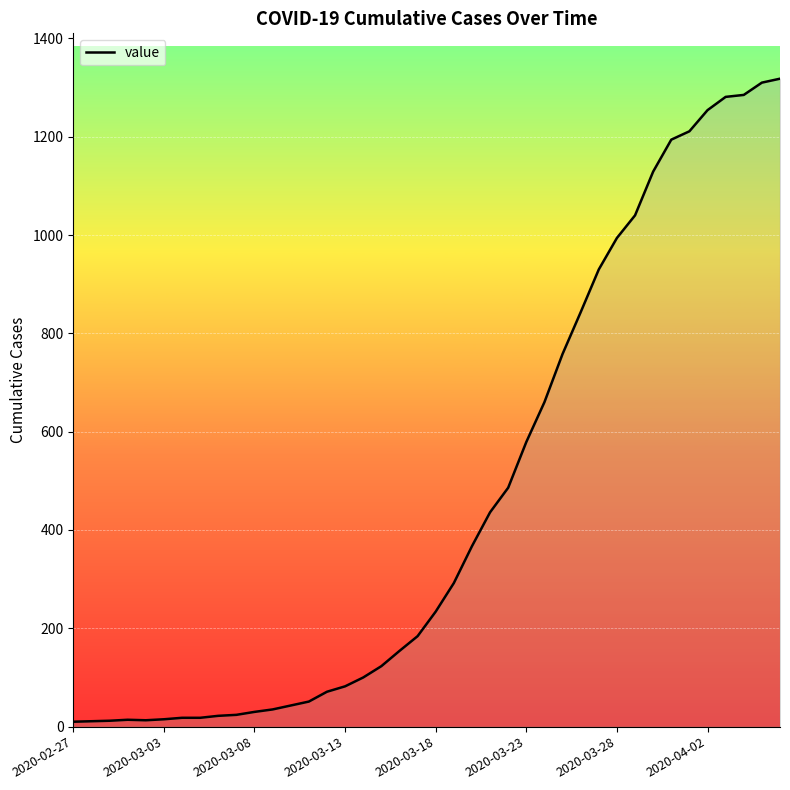

Reading left to right, extract all data points from this chart.

10	11	12	14	13	15	18	18	22	24	30	35	43	51	71	82	100	123	154	184	234	292	367	436	486	579	660	758	843	930	994	1040	1129	1194	1211	1254	1281	1285	1310	1318